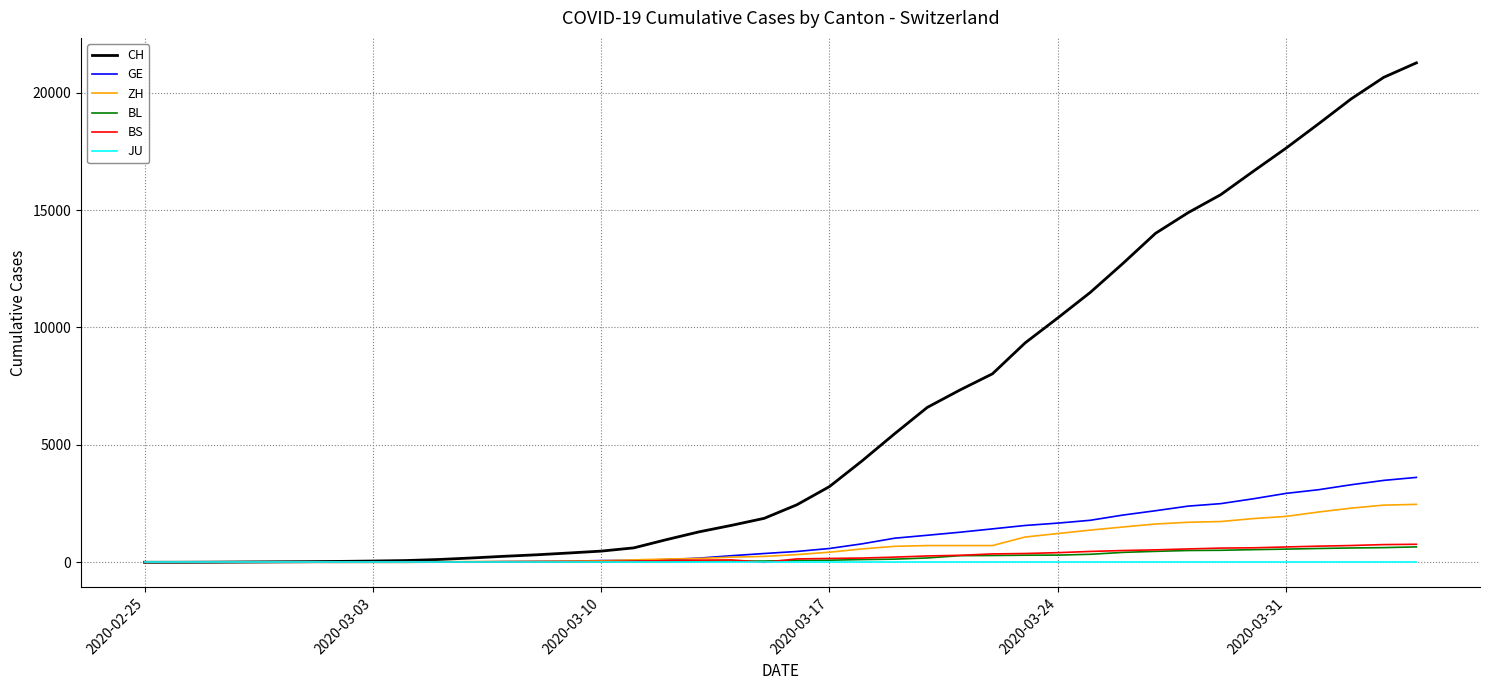

What is the highest value of the CH series?

21268